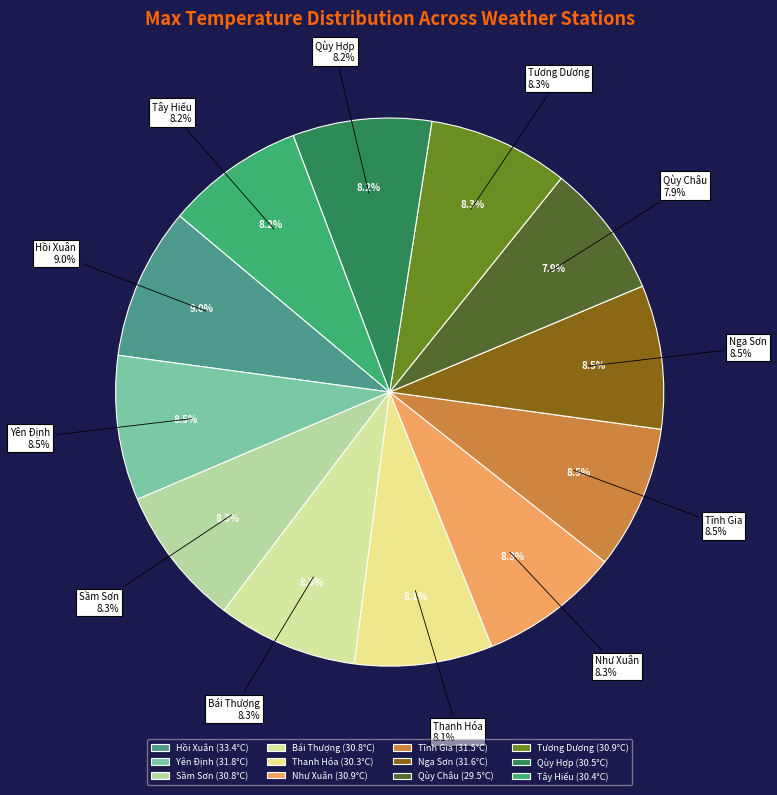

How many segments does this pie chart have?

12